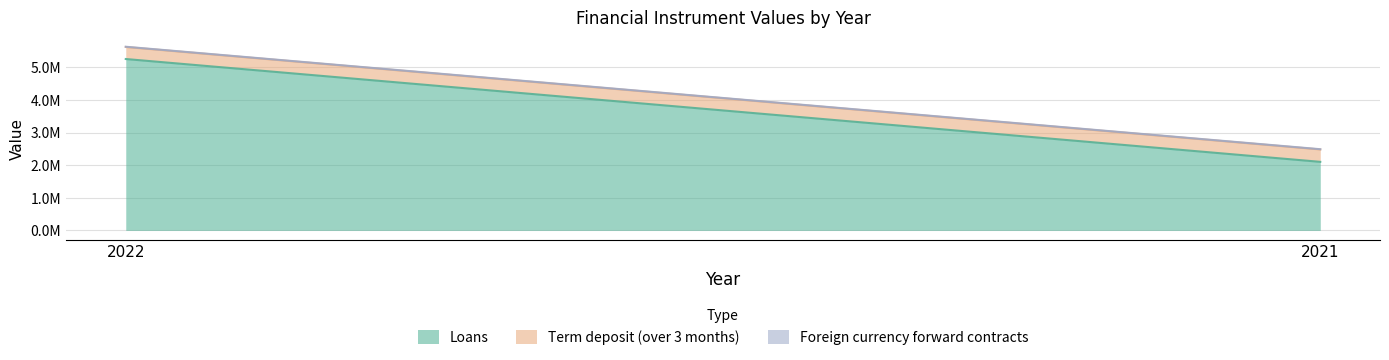

What are all the series names shown in the legend?

Loans, Term deposit (over 3 months), Foreign currency forward contracts